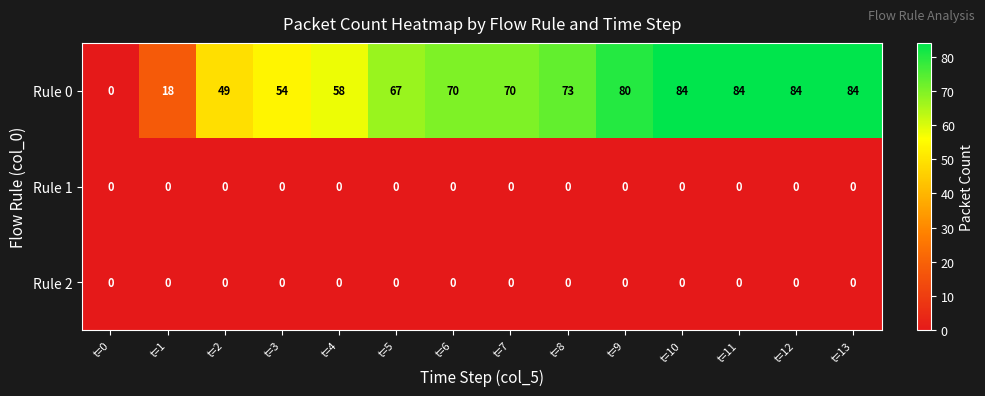

What is the difference between the second highest and minimum values in the Rule 0 series?

84